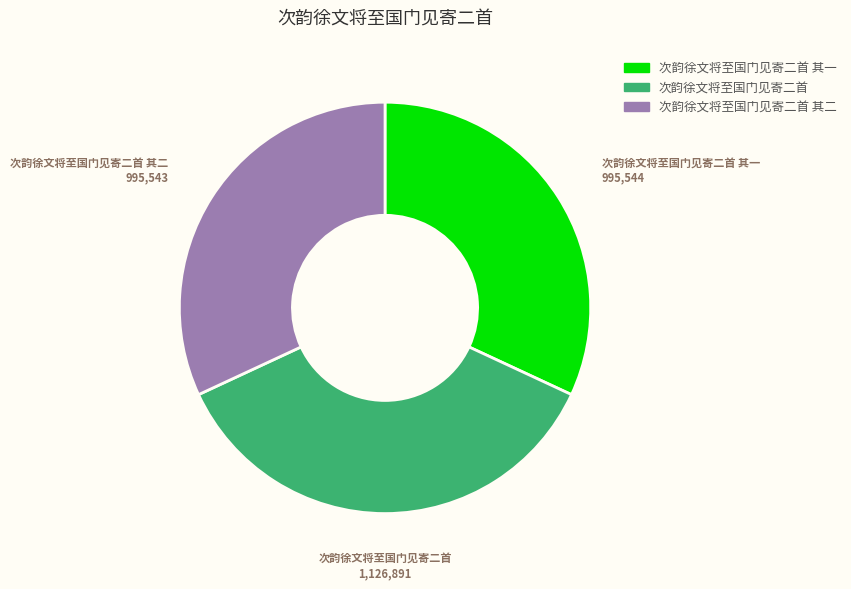

The 次韵徐文将至国门见寄二首 slice represents 36% of the pie. True or false?

True